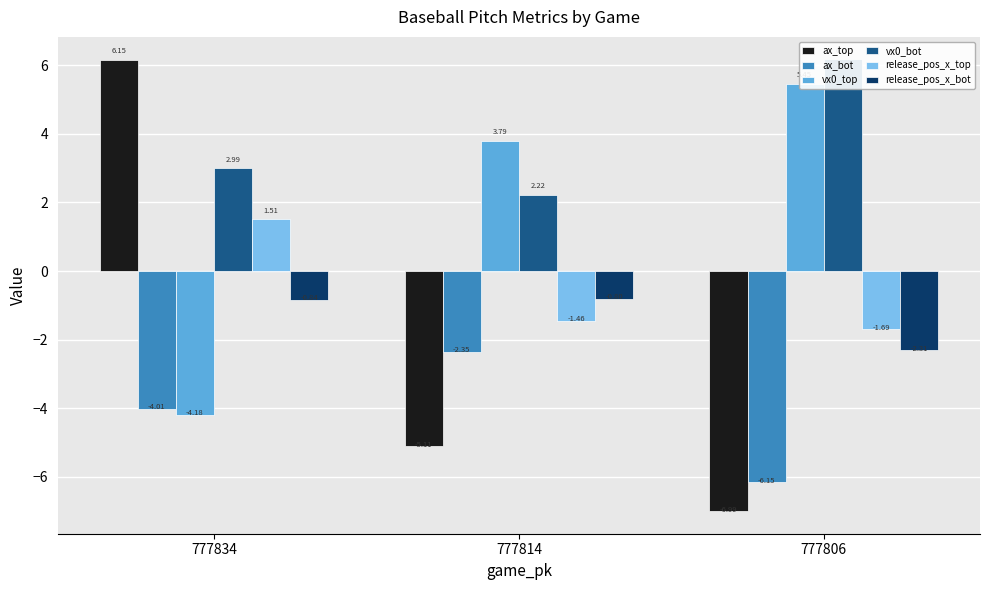

How many distinct data groups are displayed?

6